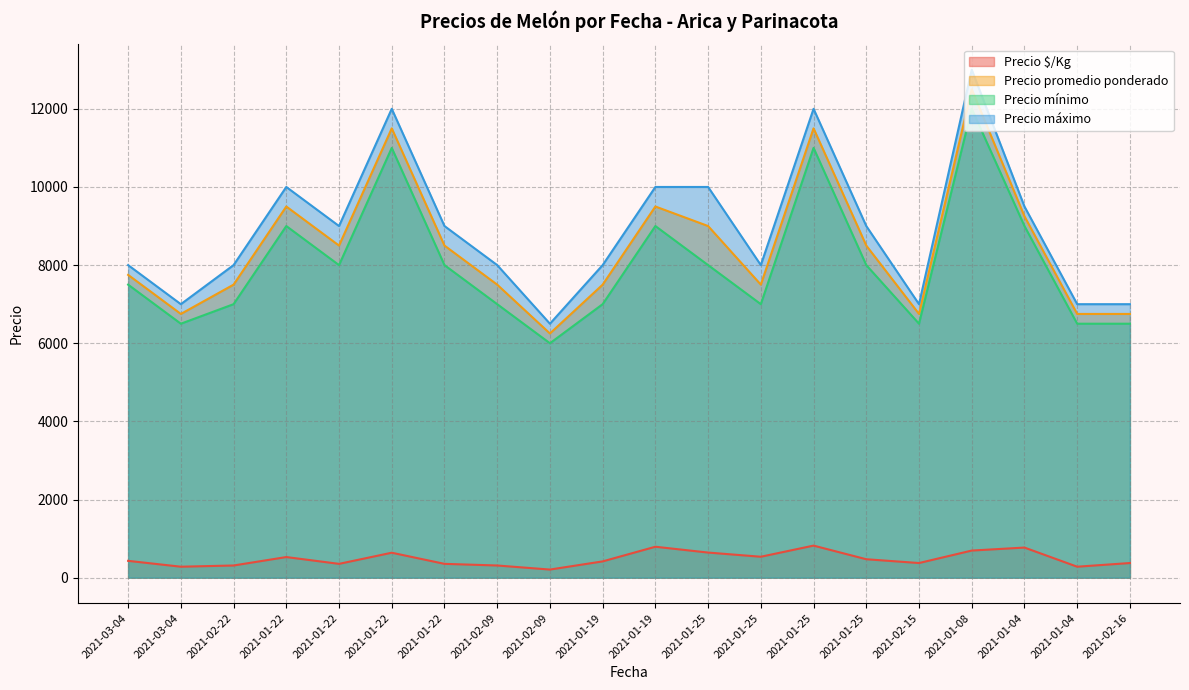

What is the sum of the Precio promedio ponderado values at 2021-01-25 and 2021-01-04?

20750